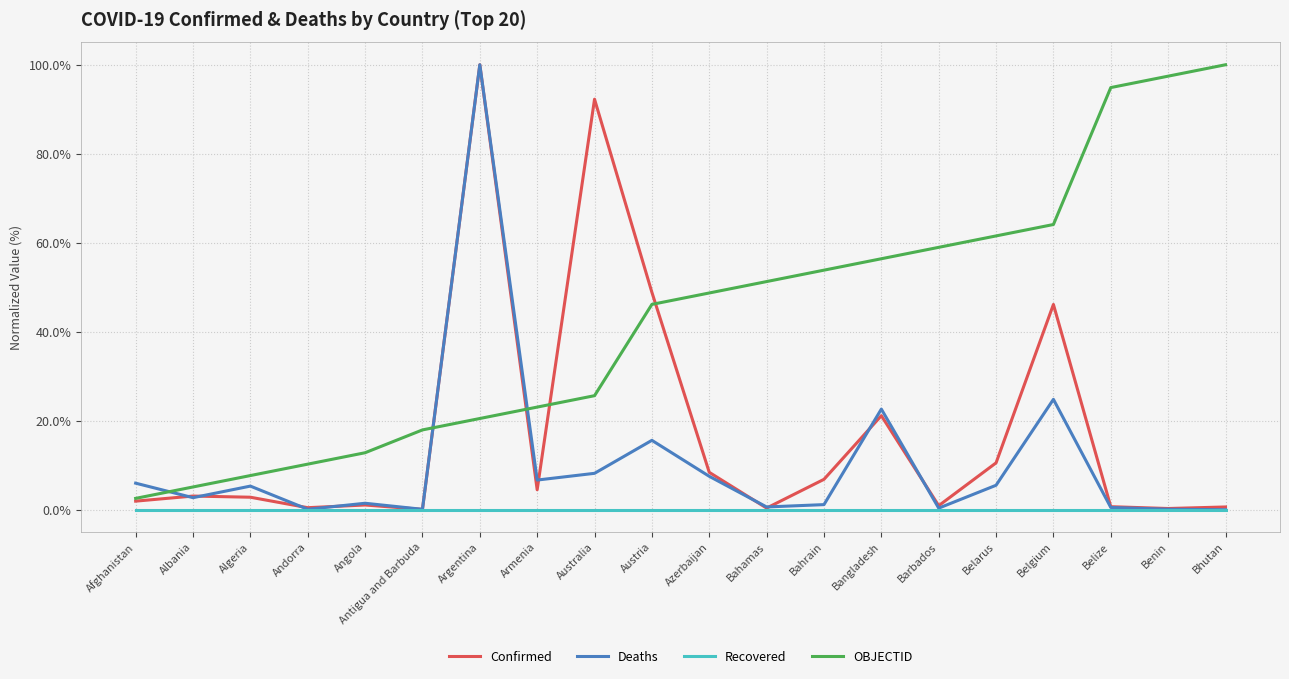

Is this an area chart (filled region under the line)?

No